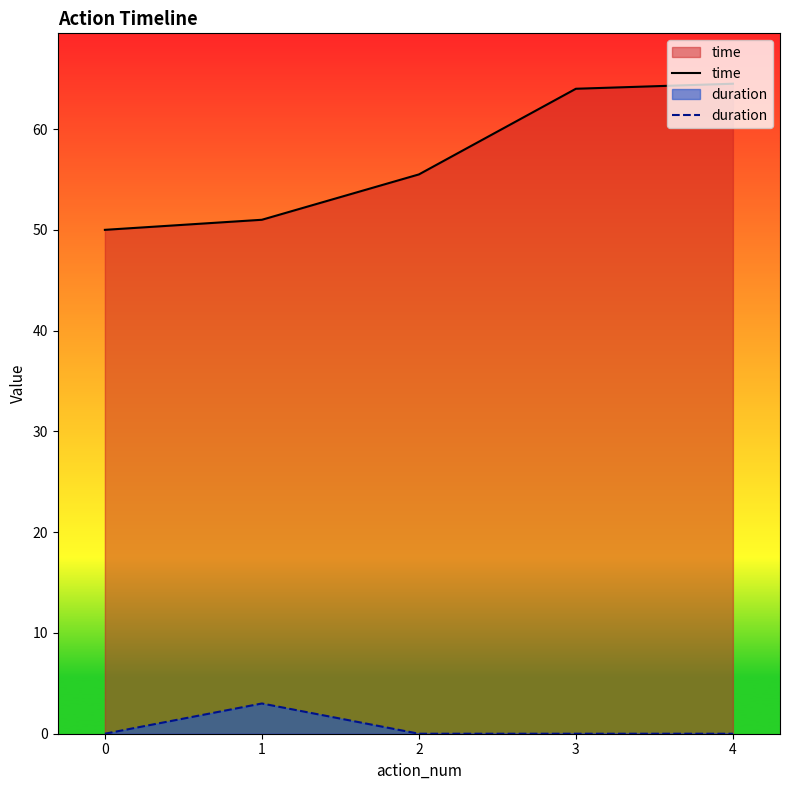

Reading left to right, extract all data points from this chart.

time: 0=50.0	1=51.0	2=55.5	3=64.0	4=64.5
duration: 0=0.0	1=3.0	2=0.0	3=0.0	4=0.0